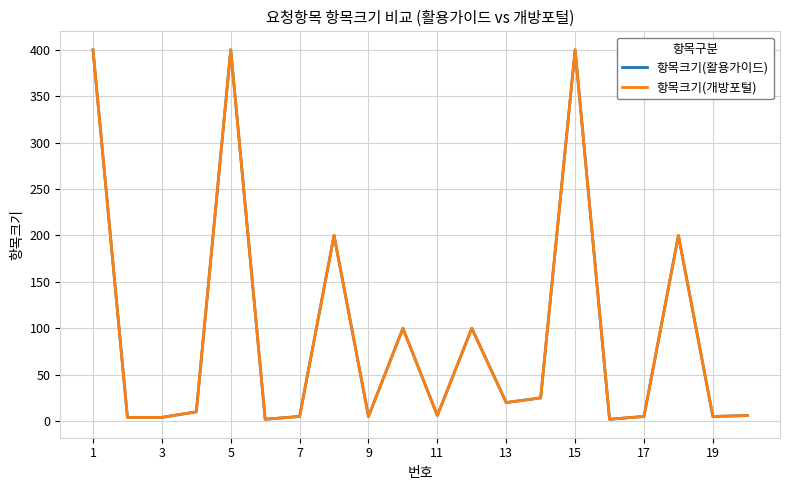

What is the difference between the maximum and second lowest values in the 항목크기(개방포털) series?

398